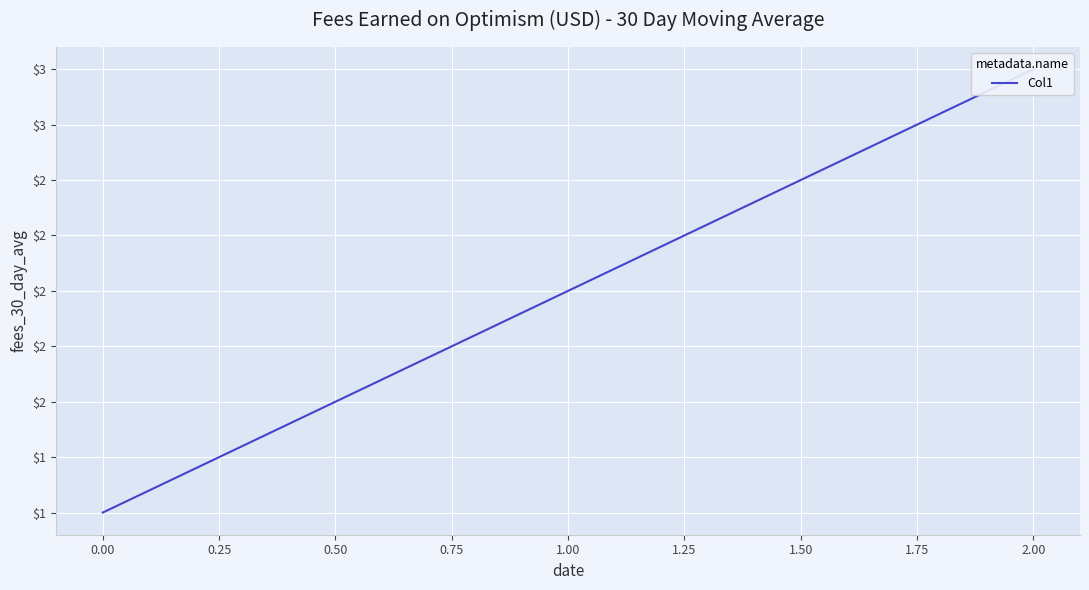

What is the value of the 1st point from the left?

1